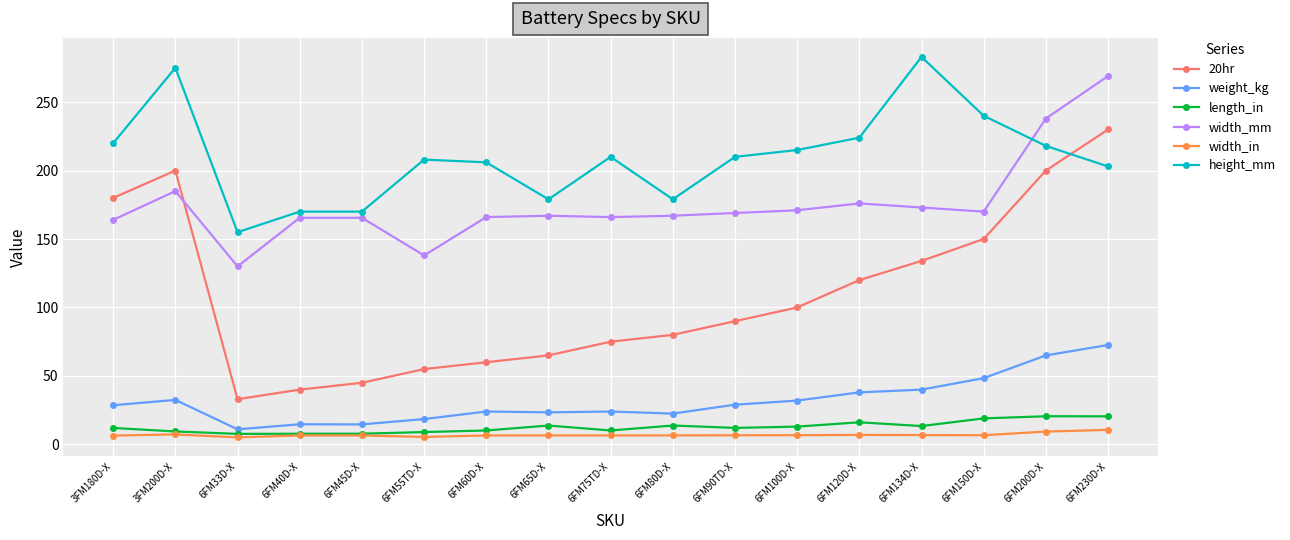

What is the greatest value displayed?

283.0